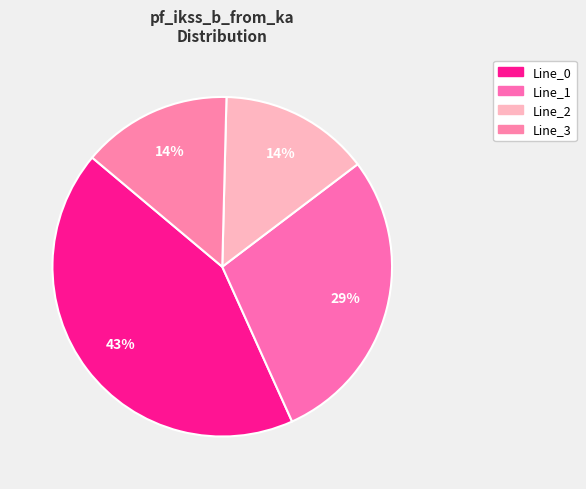

How many segments does this pie chart have?

4